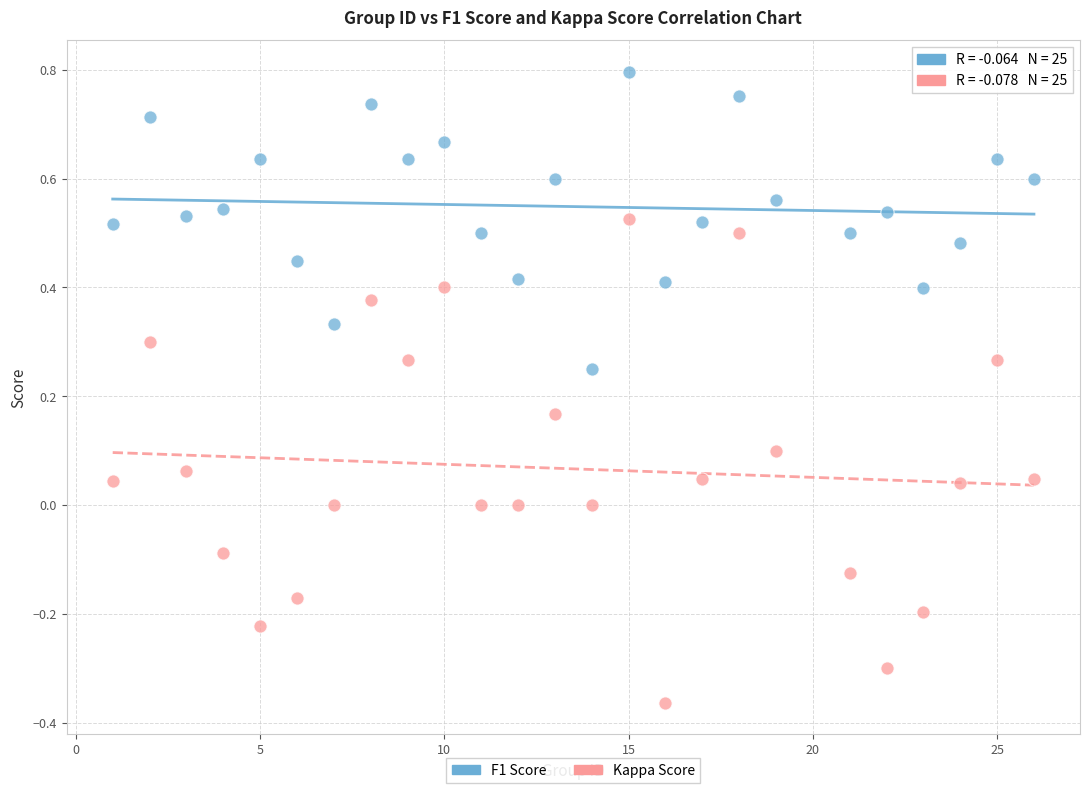

Which series contains the highest Y value?

F1 Score